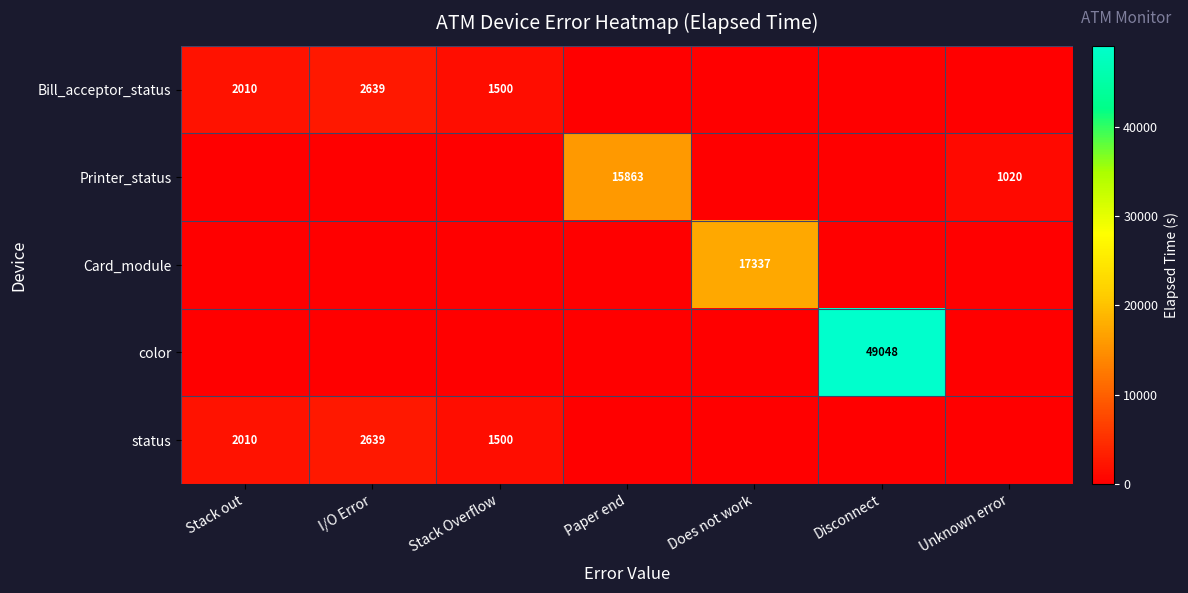

Is it true that Printer_status equals 1020 at Unknown error?

True